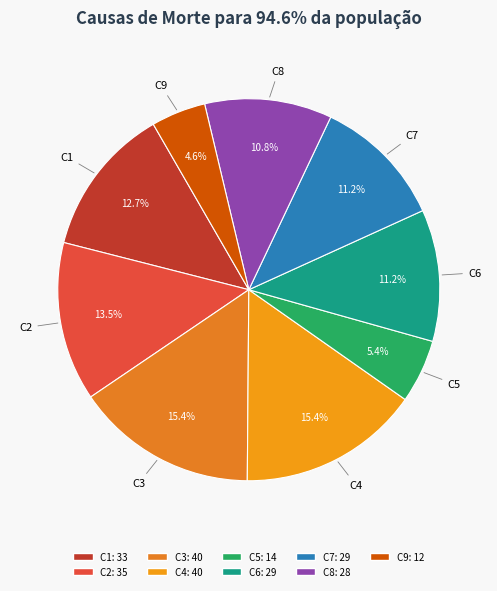

Which slice is the smallest?

C9